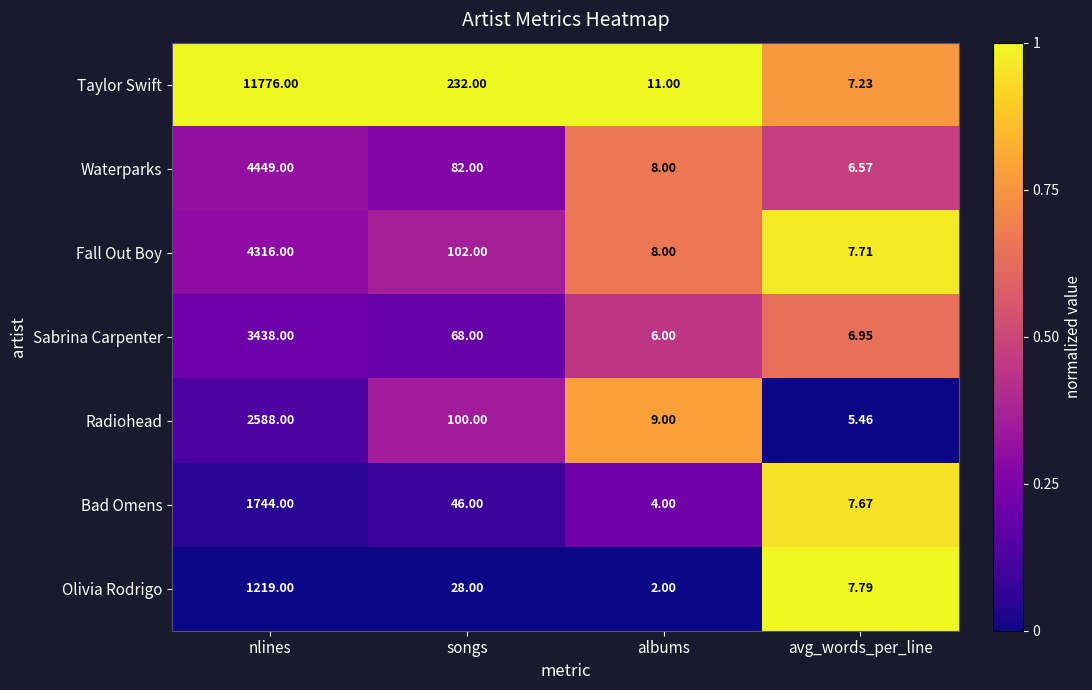

How many series are shown in this chart?

7